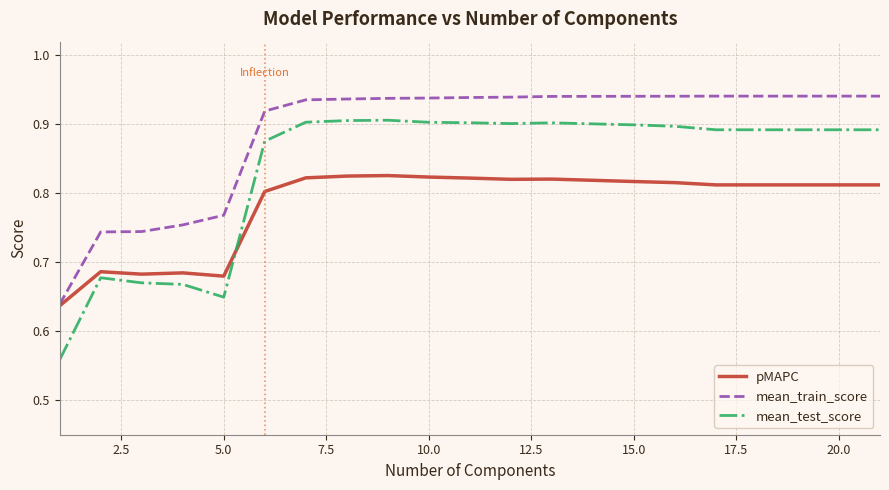

Which series has the largest total across all categories?

mean_train_score